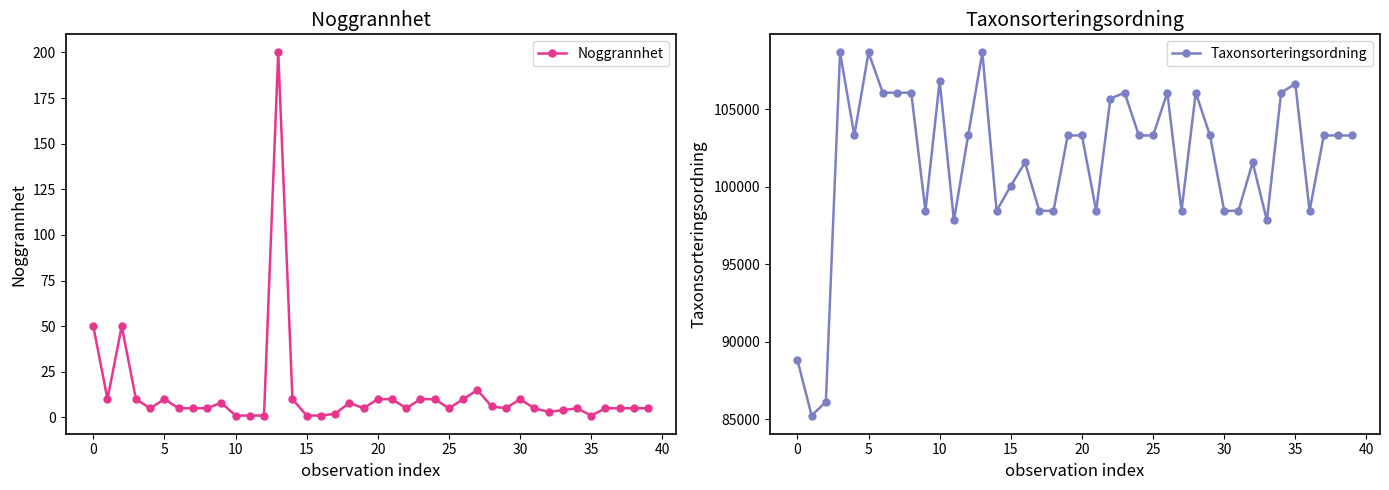

Rank the series at 28 from highest to lowest value.

Taxonsorteringsordning, Noggrannhet